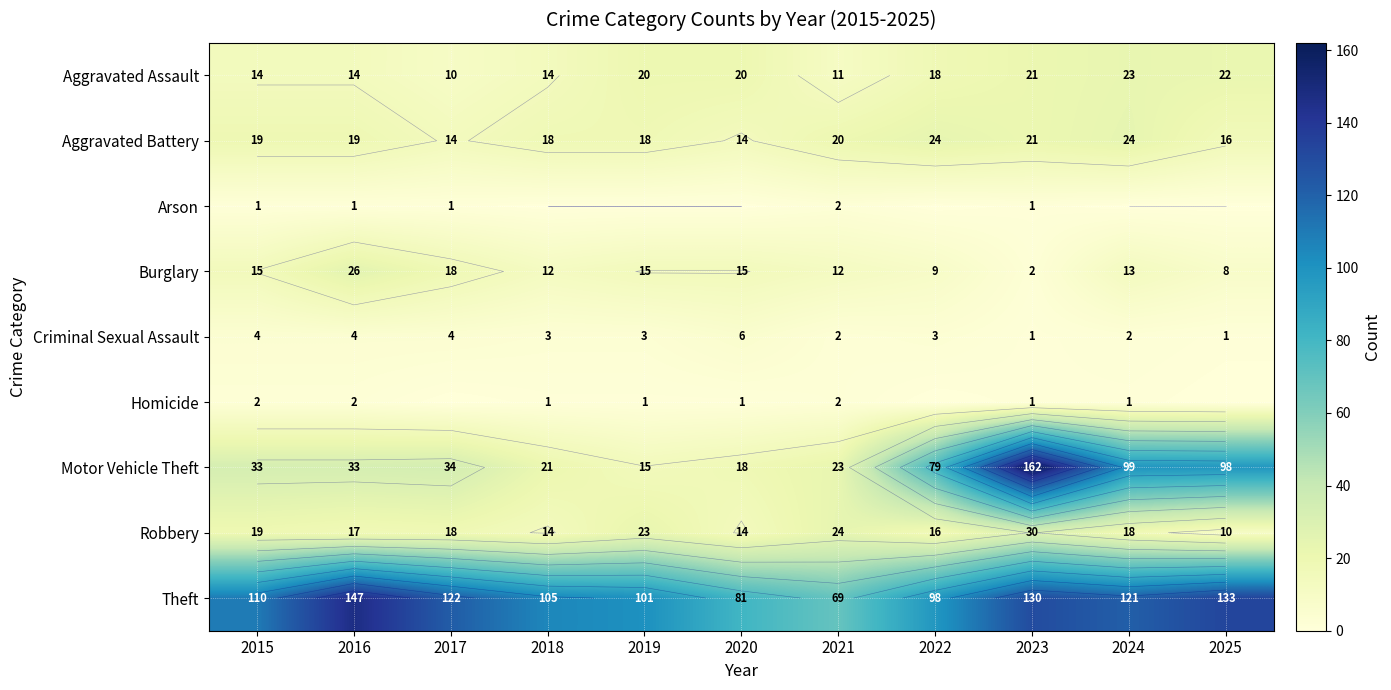

What is the difference between the maximum and minimum values in the Theft series?

78